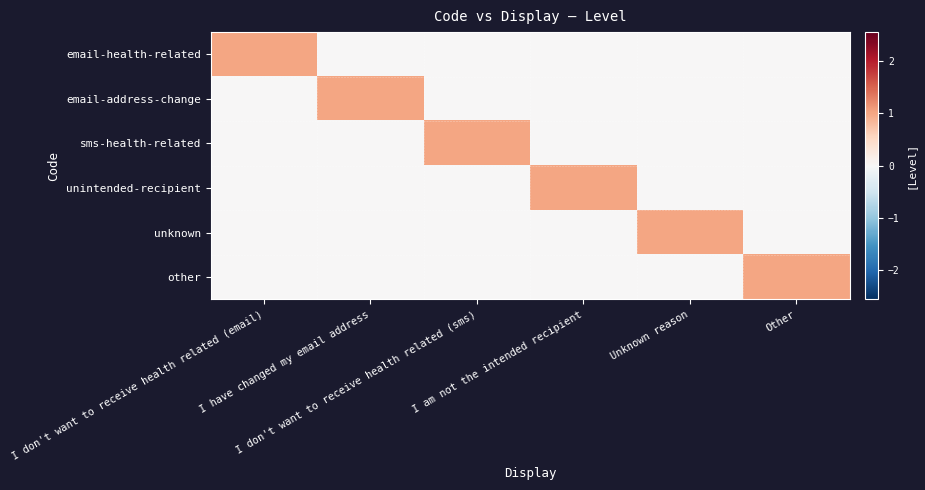

What is the difference between the highest and lowest values at I don't want to receive health related (sms)?

1